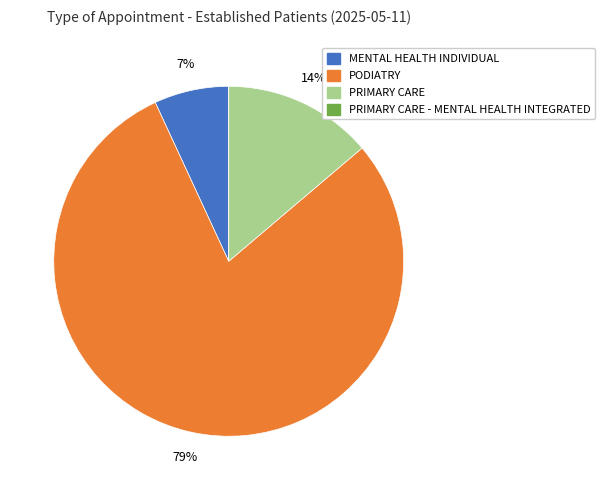

To the nearest percent, what is the average slice percentage?

25%